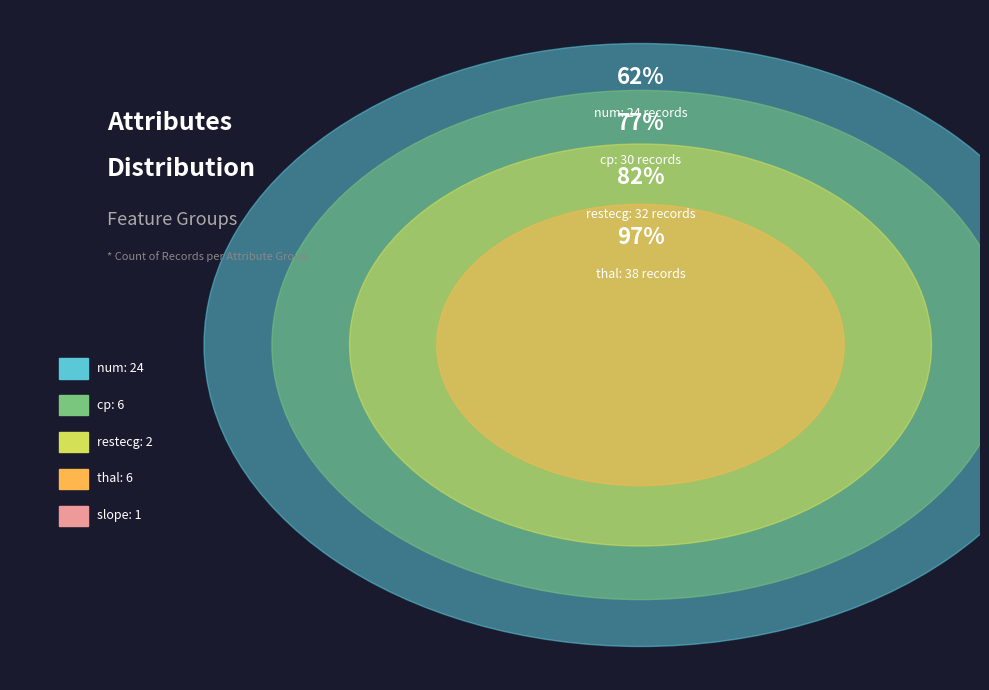

Is there a majority slice in this chart?

Yes